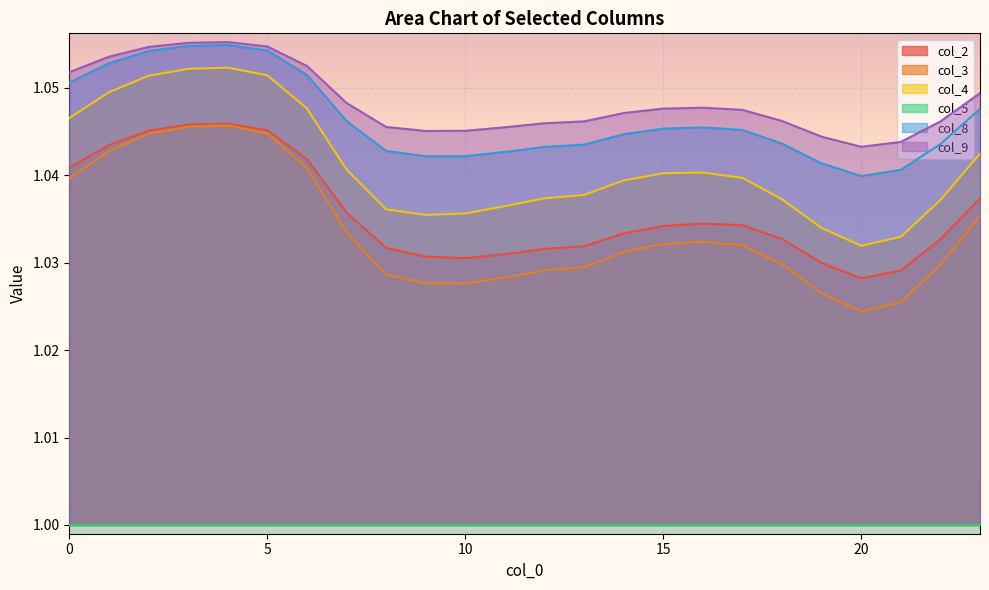

Where is the first local minimum for col_4?

9